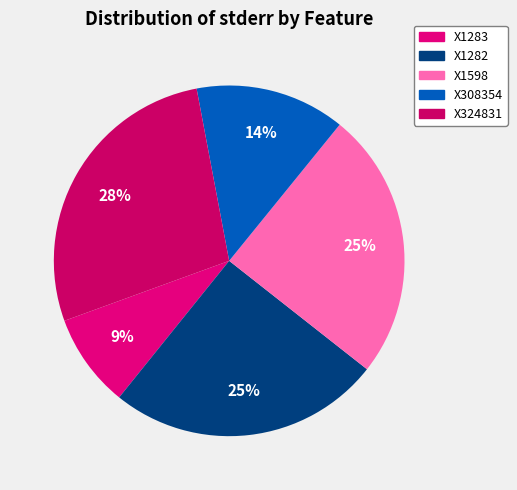

Is there any slice that represents more than half of the pie?

No